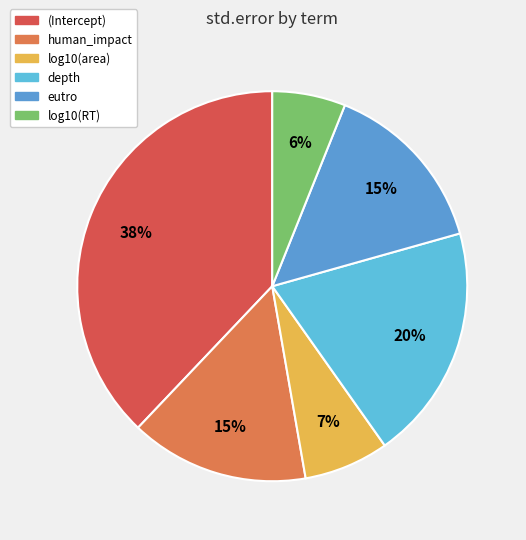

Does any single category account for the majority?

No